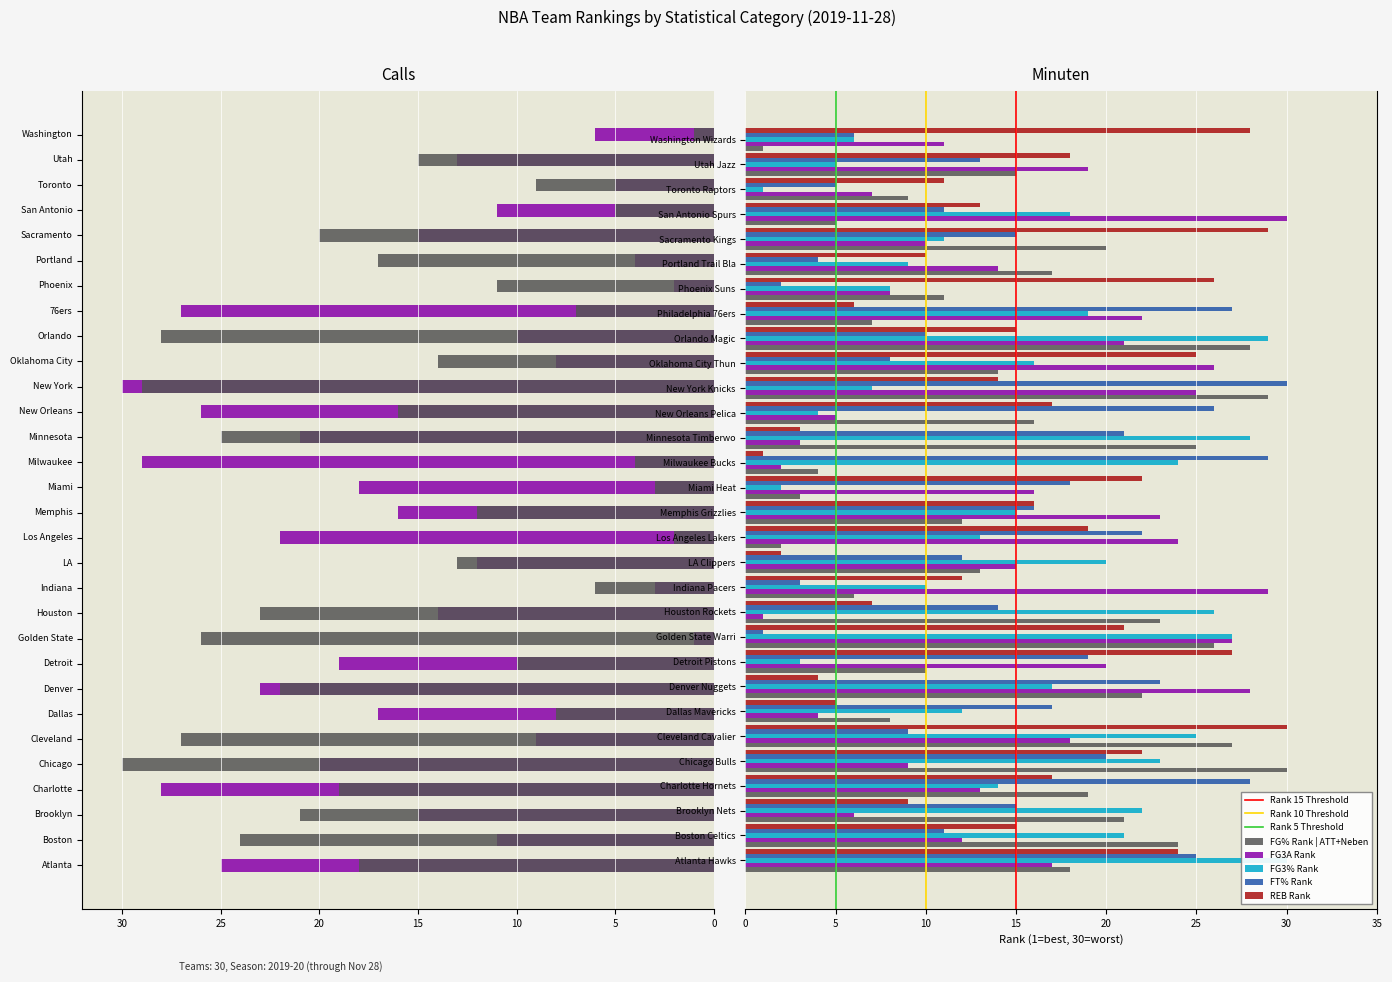

At how many categories does at least one series exceed 9?

30